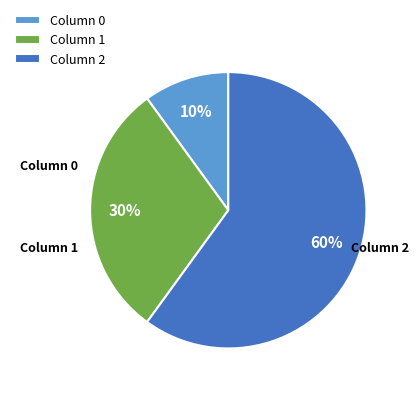

Approximately how many times larger is the value at Column 1 compared to Column 2?

0.5